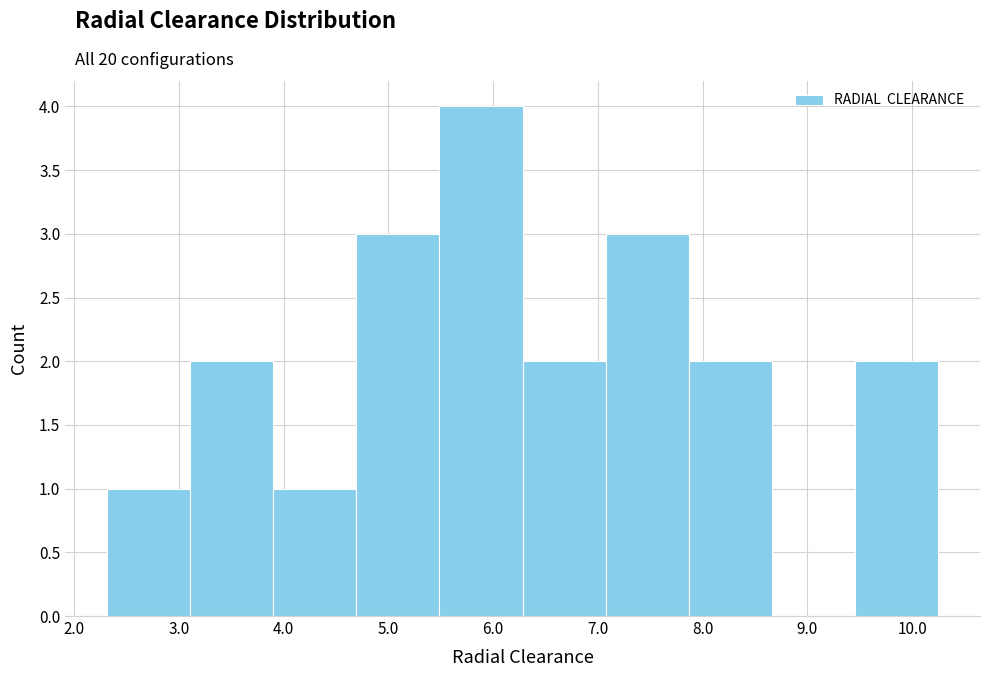

Reading left to right, list every bar in this chart as the range it spans on the x-axis followed by its height. Neither the bar edges nor the heights are printed on the chart, so give them approximately, as read against the axes.

2.3 to 3.1: 1
3.1 to 3.9: 2
3.9 to 4.7: 1
4.7 to 5.5: 3
5.5 to 6.3: 4
6.3 to 7.1: 2
7.1 to 7.9: 3
7.9 to 8.7: 2
8.7 to 9.5: 0
9.5 to 10.3: 2